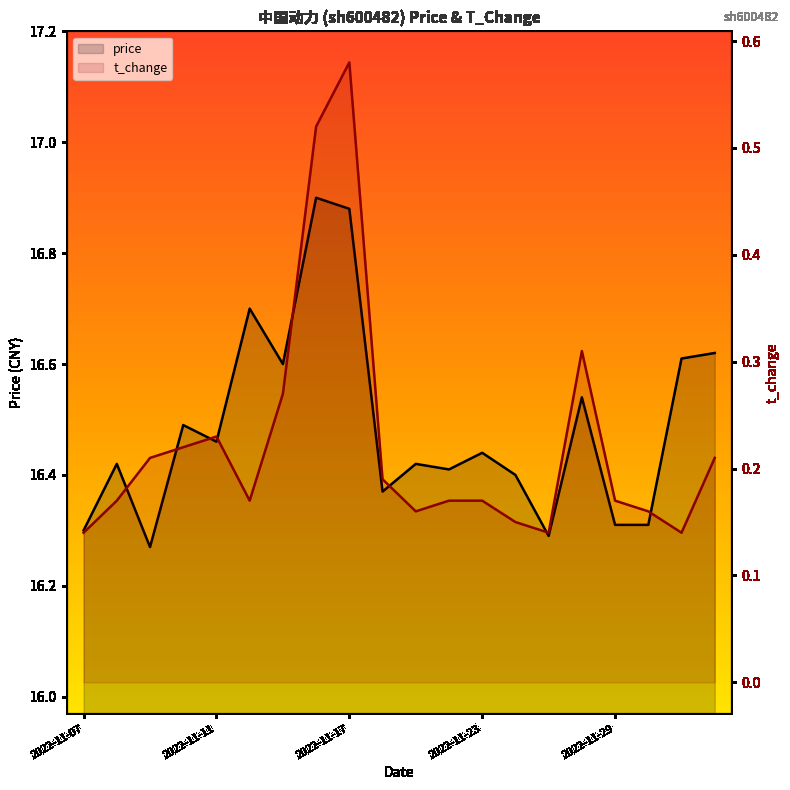

Reading left to right, list all the values displayed in this chart.

price: 2022-11-07=16.3	2022-11-08=16.4	2022-11-09=16.3	2022-11-10=16.5	2022-11-11=16.5	2022-11-14=16.7	2022-11-15=16.6	2022-11-16=16.9	2022-11-17=16.9	2022-11-18=16.4	2022-11-21=16.4	2022-11-22=16.4	2022-11-23=16.4	2022-11-24=16.4	2022-11-25=16.3	2022-11-28=16.5	2022-11-29=16.3	2022-11-30=16.3	2022-12-01=16.6	2022-12-02=16.6
t_change: 2022-11-07=0.1	2022-11-08=0.2	2022-11-09=0.2	2022-11-10=0.2	2022-11-11=0.2	2022-11-14=0.2	2022-11-15=0.3	2022-11-16=0.5	2022-11-17=0.6	2022-11-18=0.2	2022-11-21=0.2	2022-11-22=0.2	2022-11-23=0.2	2022-11-24=0.1	2022-11-25=0.1	2022-11-28=0.3	2022-11-29=0.2	2022-11-30=0.2	2022-12-01=0.1	2022-12-02=0.2